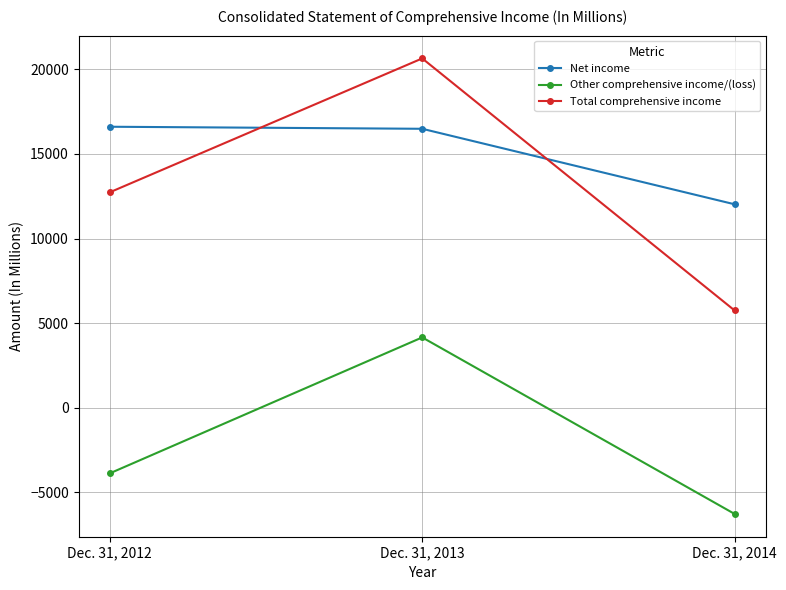

How many data points in Other comprehensive income/(loss) are less than -3874?

1